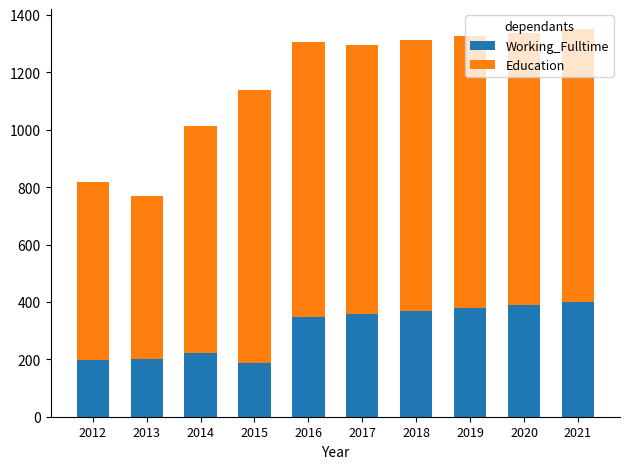

What is the difference between the maximum and minimum values in the Working_Fulltime series?

213